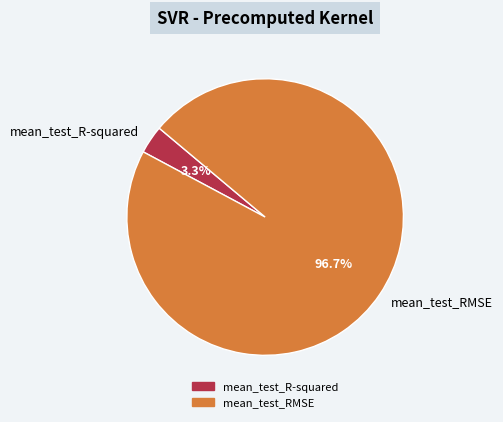

Which category has the biggest portion of the pie?

mean_test_RMSE